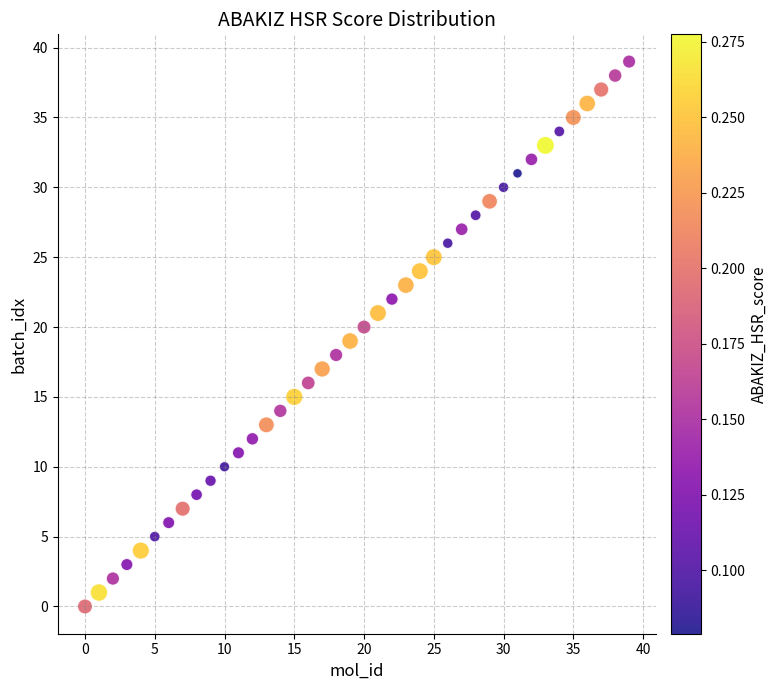

What is the range of Y values (max minus min)?

39